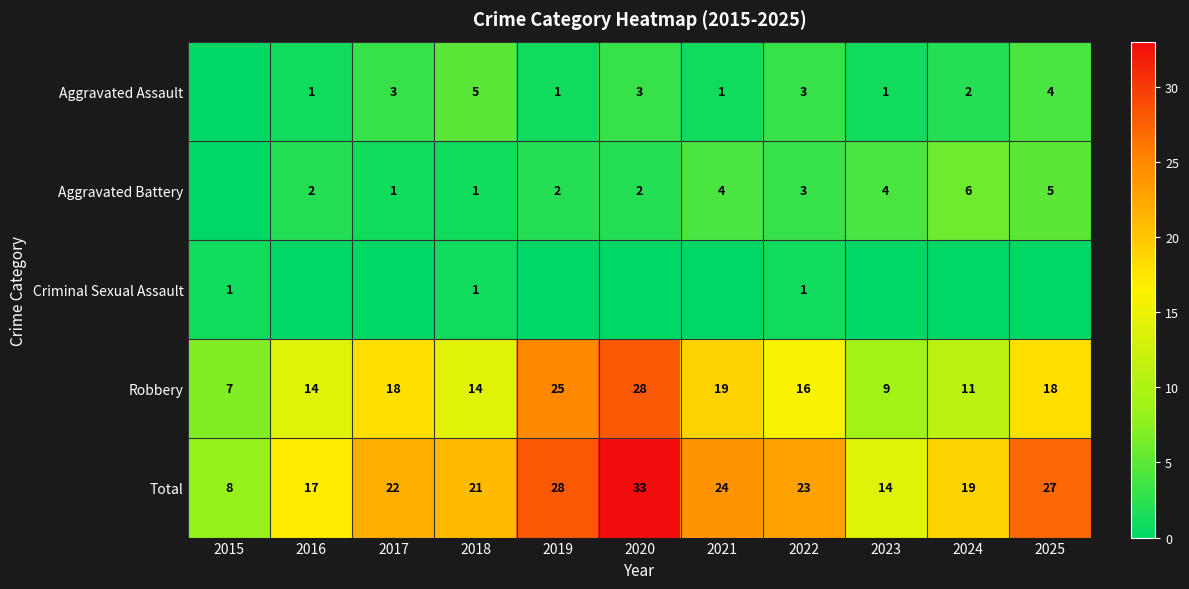

What is the difference between the Total values at 2021 and 2025?

3